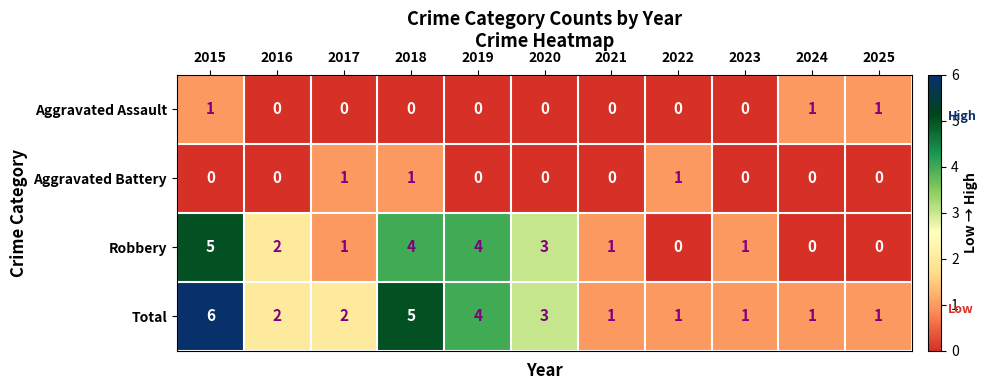

What is the difference between the highest and lowest values at 2019?

4